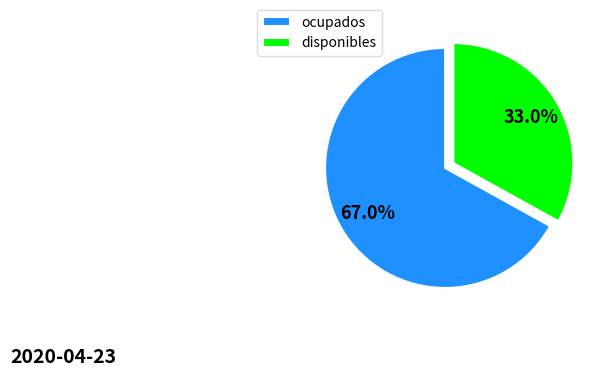

Which has a higher value, disponibles or ocupados?

ocupados